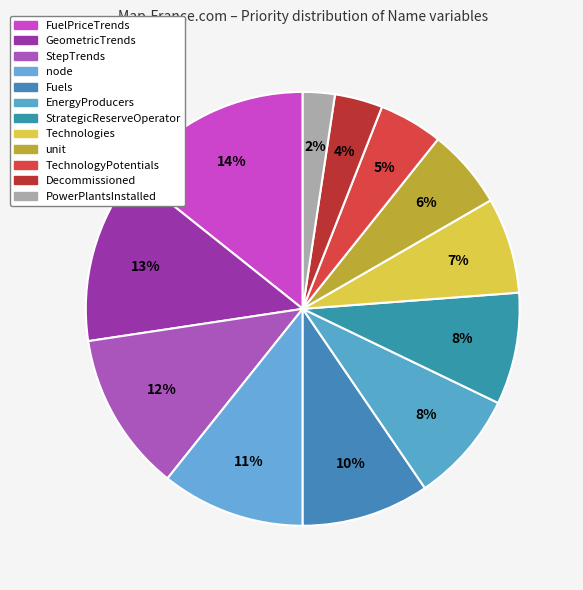

What is the change in value from GeometricTrends to StepTrends?

-1